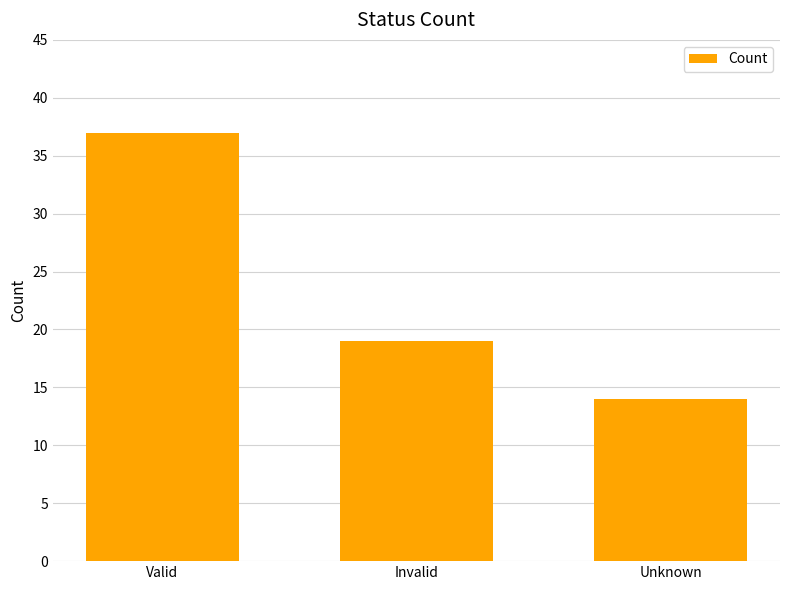

Reading left to right, extract all data points from this chart.

37	19	14